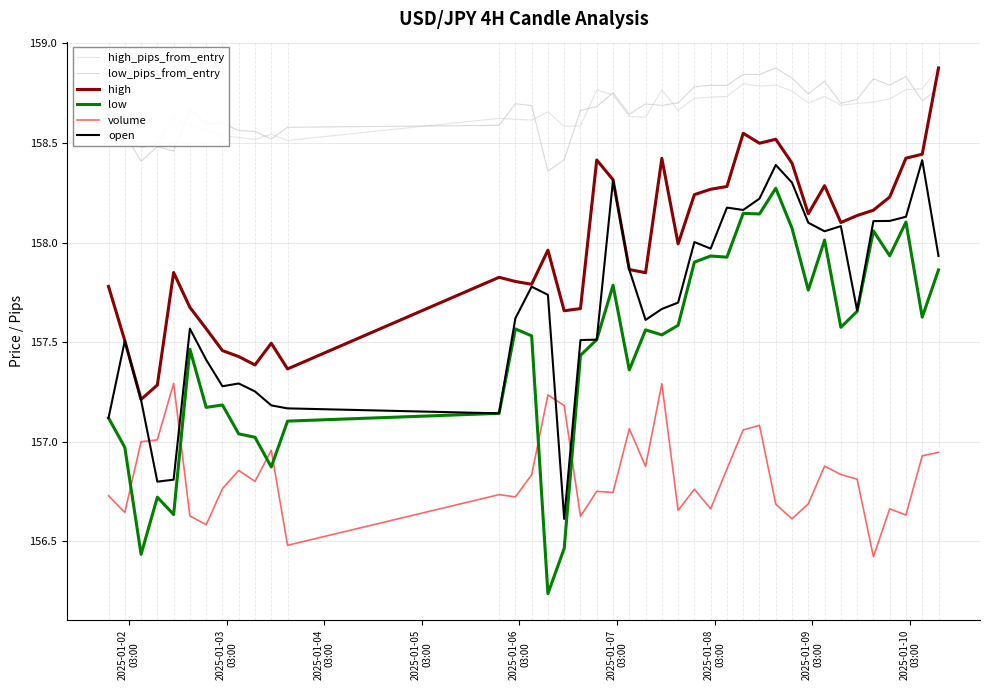

How many interior local peaks does the low series have?

12